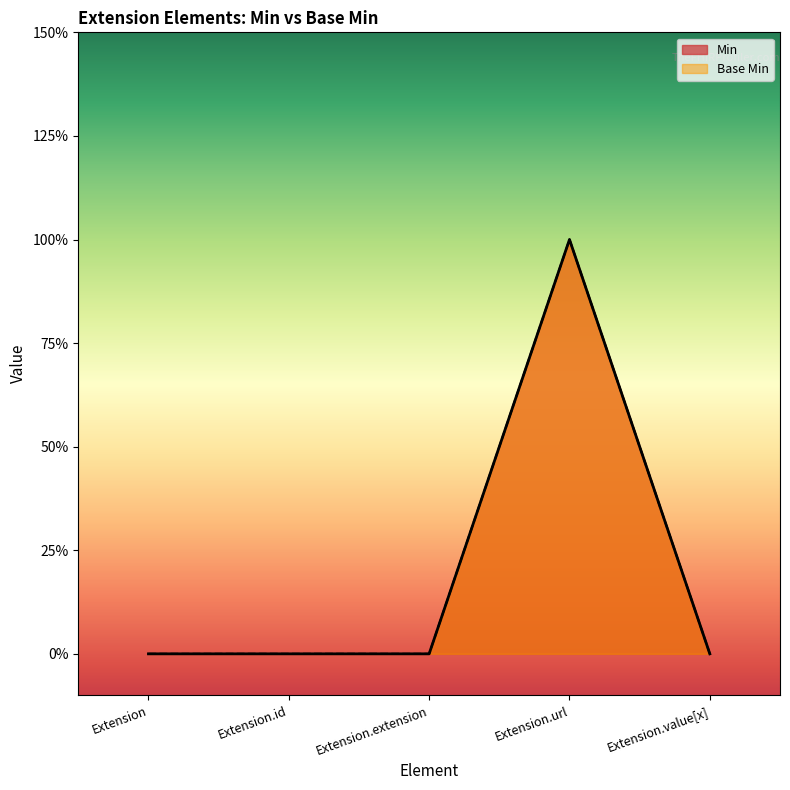

What is the difference between the maximum and second lowest values in the Min series?

1